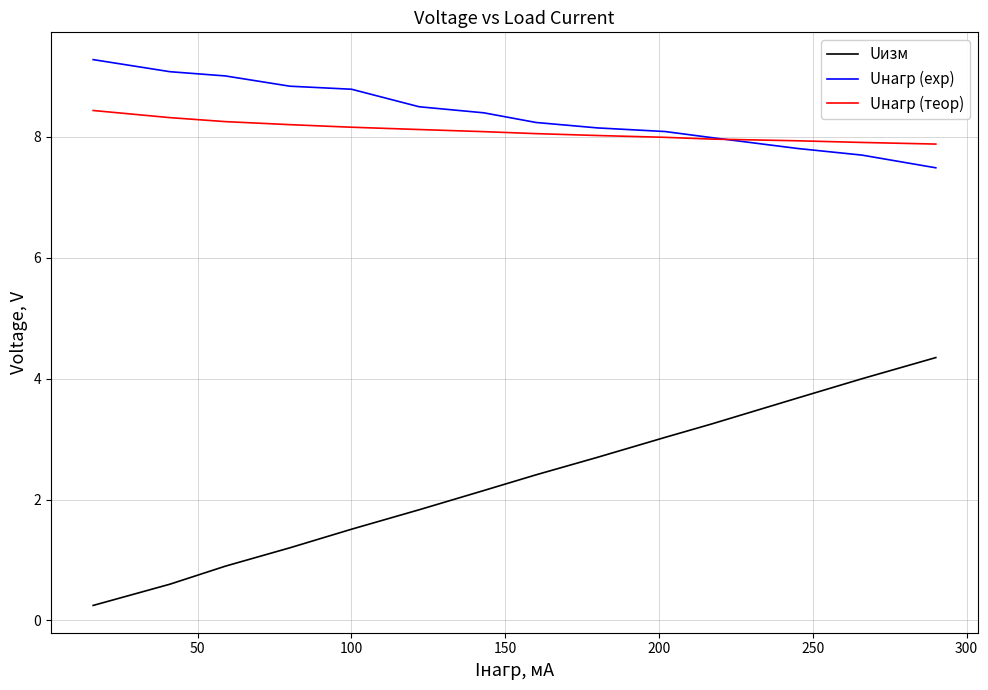

Which series has the widest spread of values?

Uизм